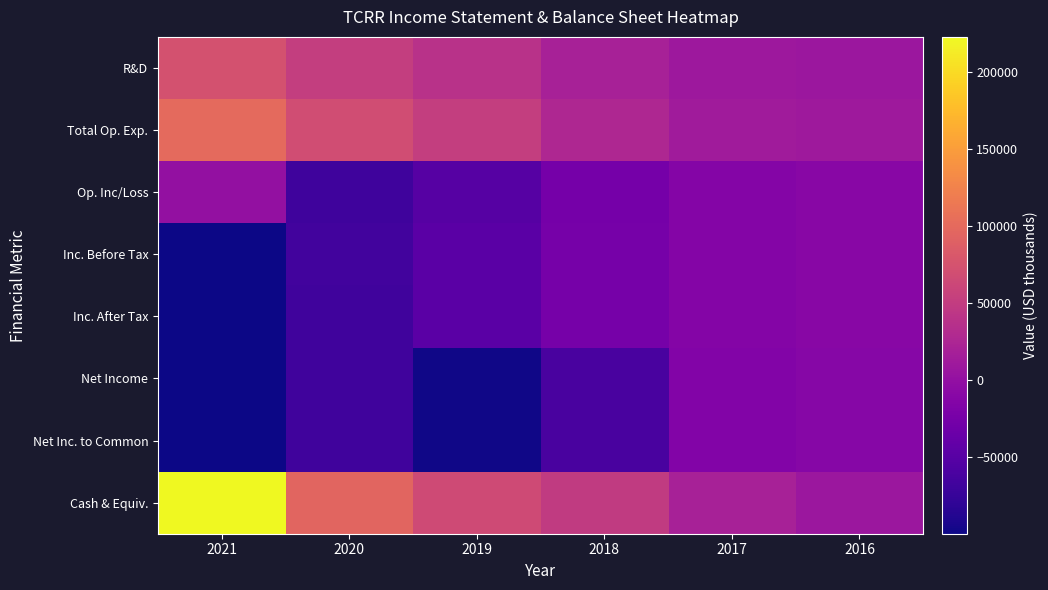

Which category has the lowest value across all series?

2021